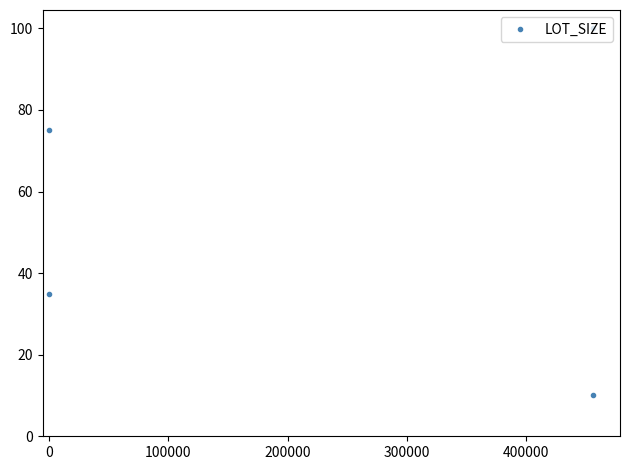

What is the sum of all values?

220